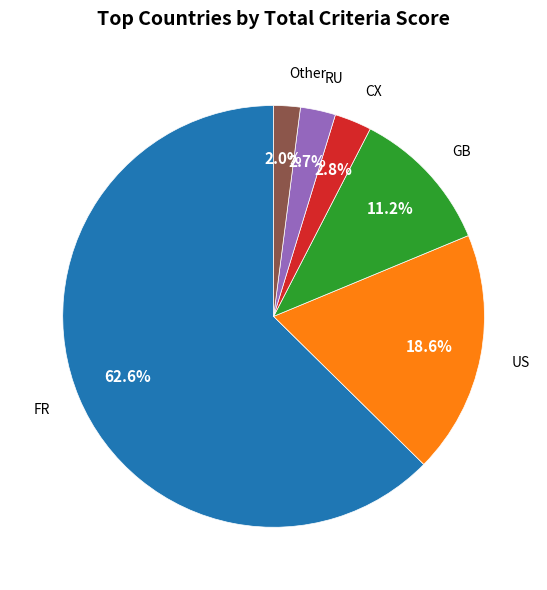

How many slices are in this pie chart?

6